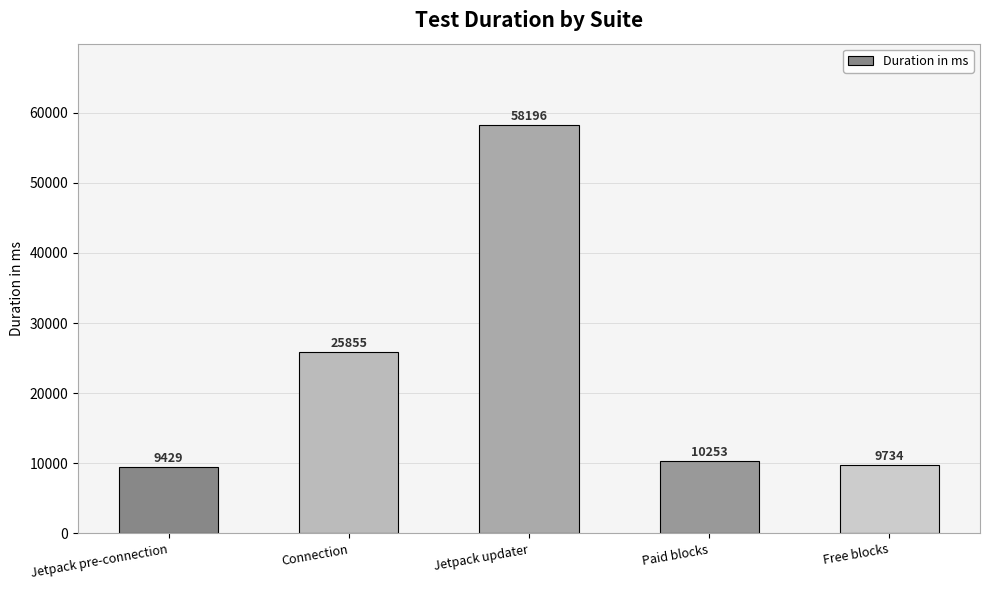

Between Connection and Free blocks, which is larger?

Connection